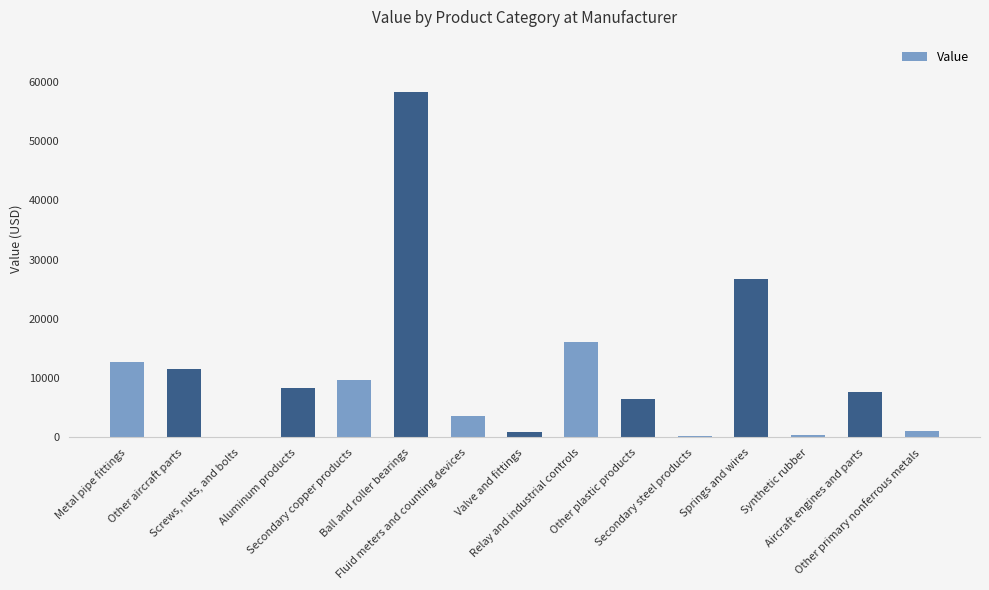

Are the bars grouped side by side (vs. stacked)?

No